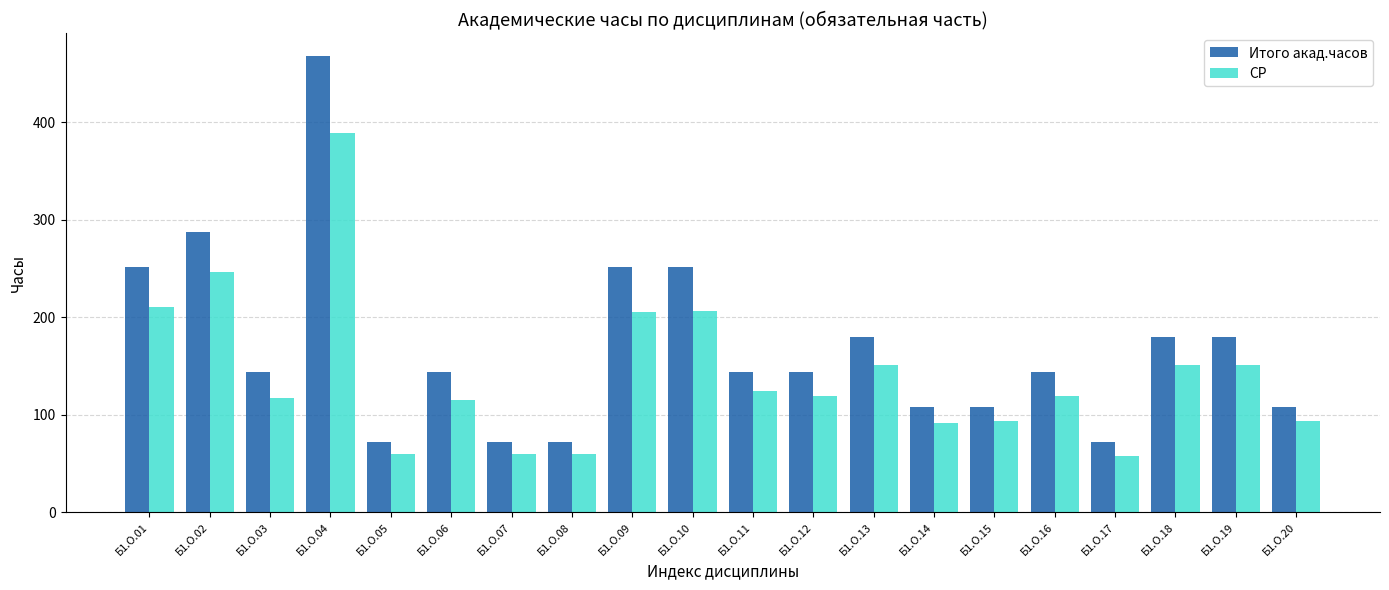

Which series has the widest spread of values?

Итого акад.часов